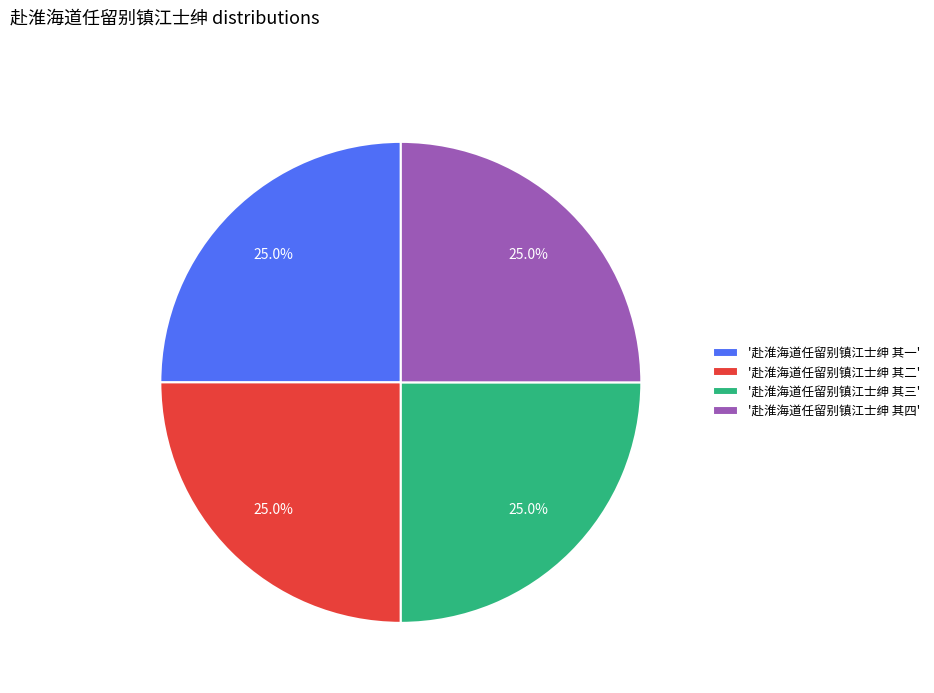

What is the total percentage of '赴淮海道任留别镇江士绅 其一' and '赴淮海道任留别镇江士绅 其二'?

50.0%